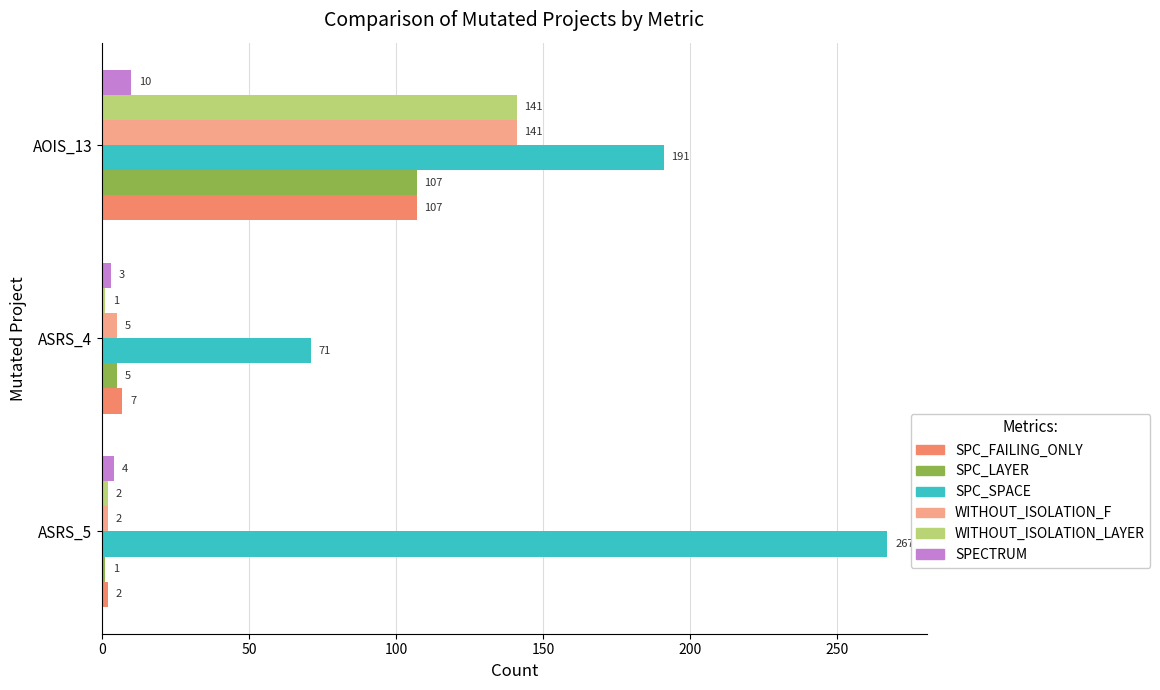

What is the total value across all series at ASRS_4?

92